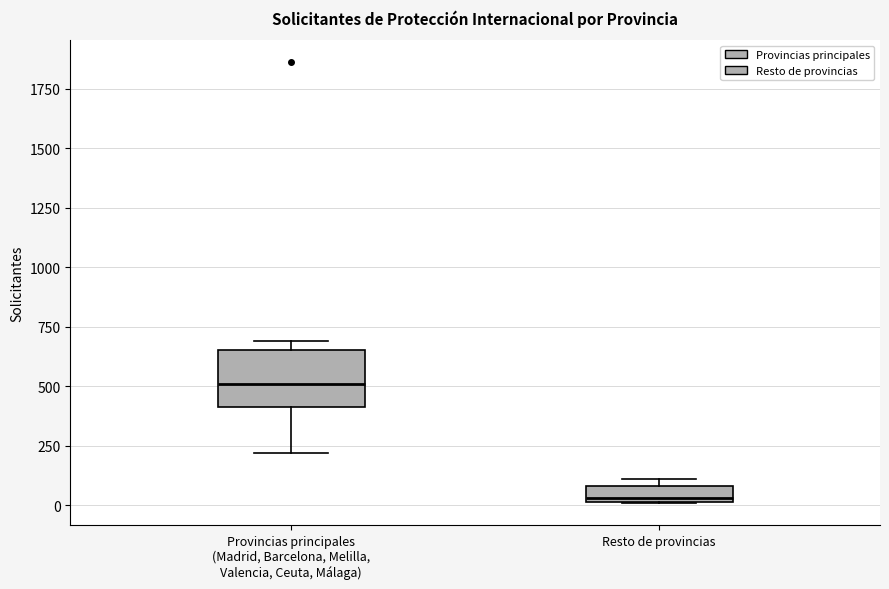

Which box is the tallest, from its lower edge to its upper edge?

Provincias principales (Madrid, Barcelona, Melilla, Valencia, Ceuta, Málaga)